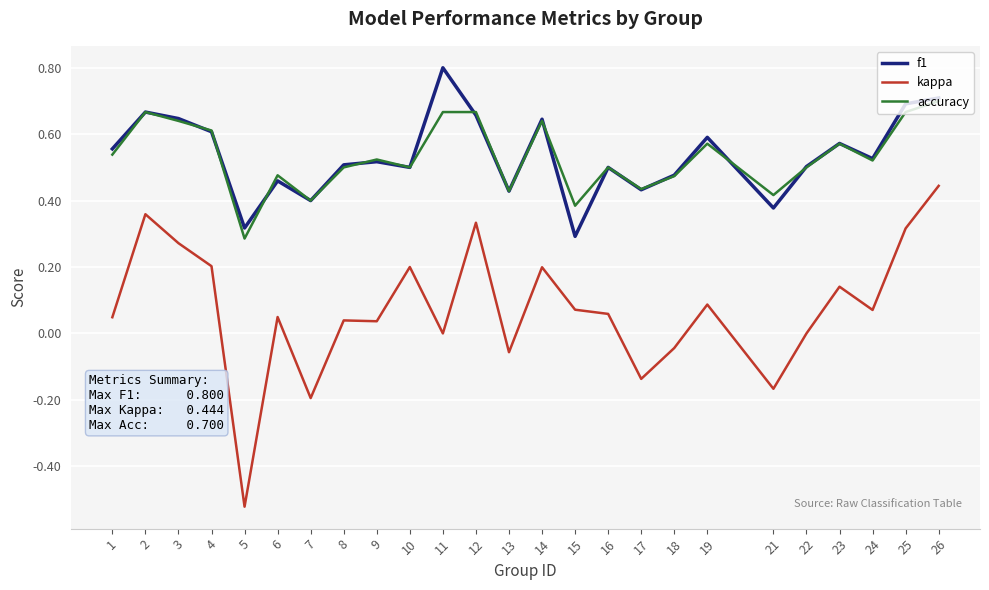

At which label does kappa first exceed 0?

1